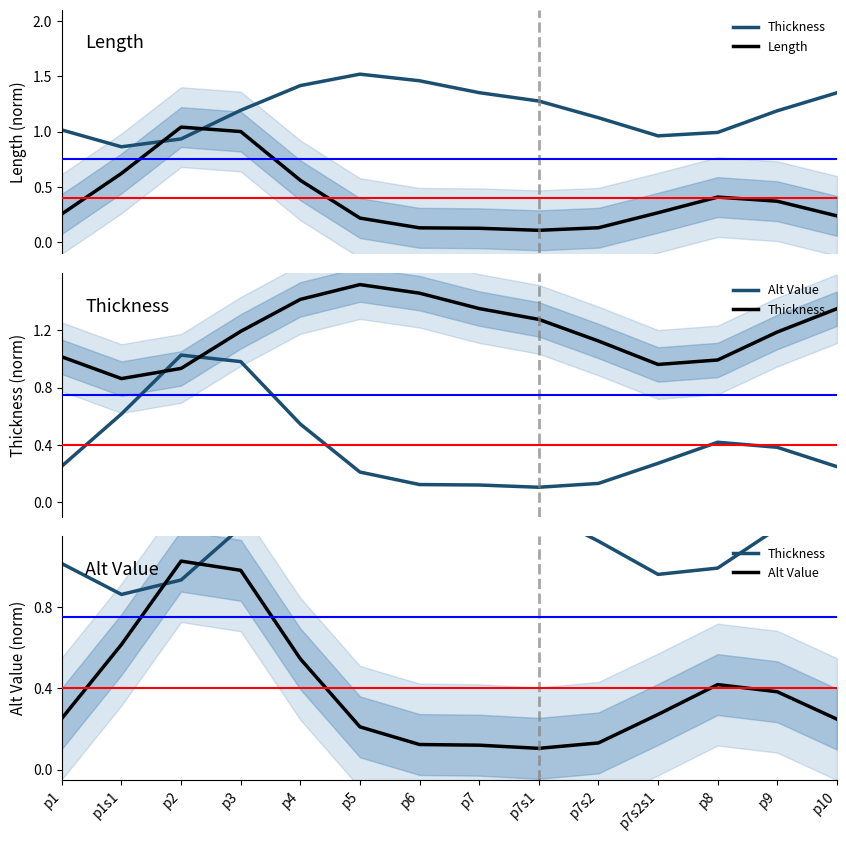

True or false: Alt Value has more than 0 points higher than both neighbors.

True